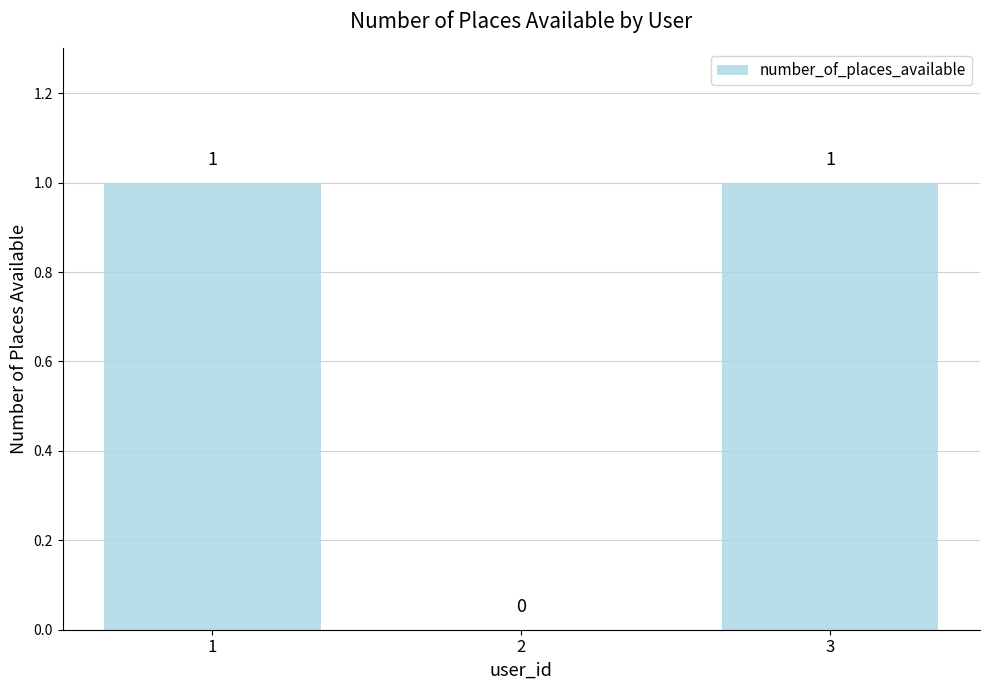

Are the bars horizontal?

No